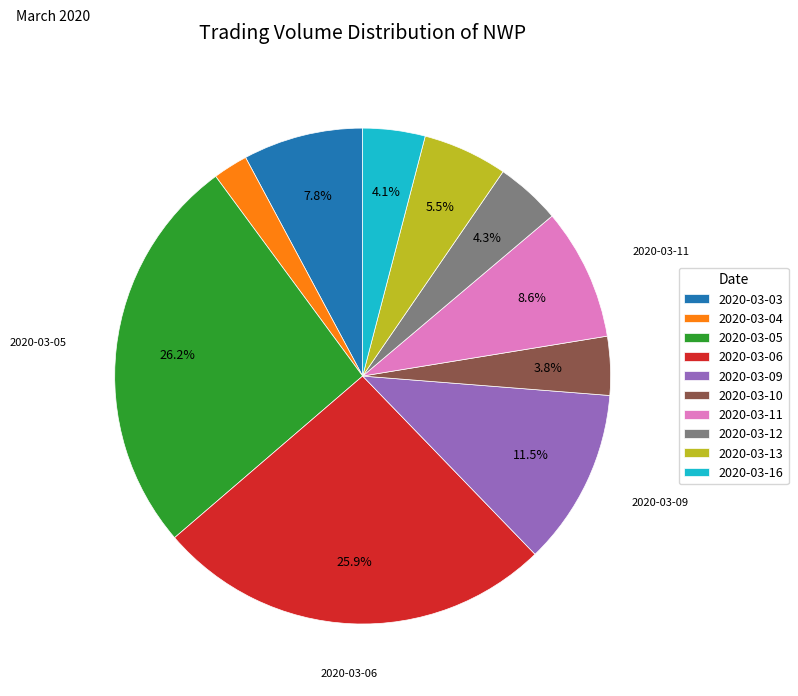

Is it true that 2020-03-12 is 4% of the pie?

True